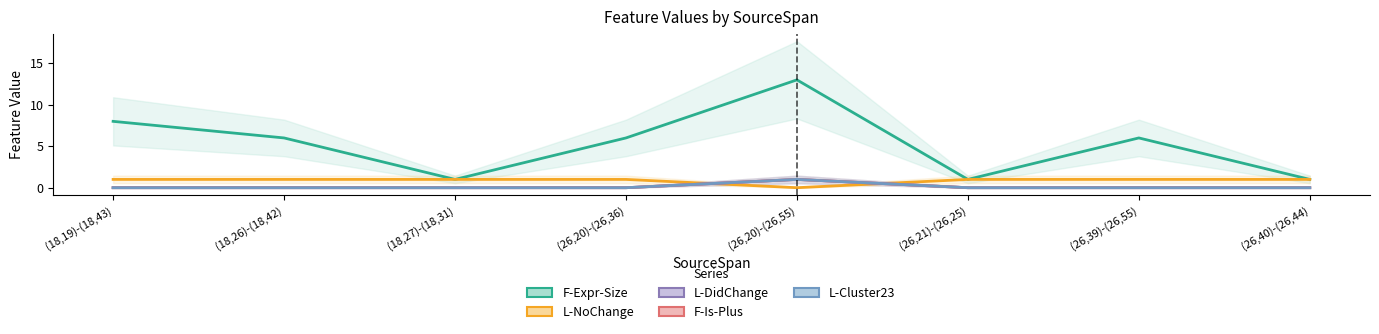

How many data points does each series have?

8